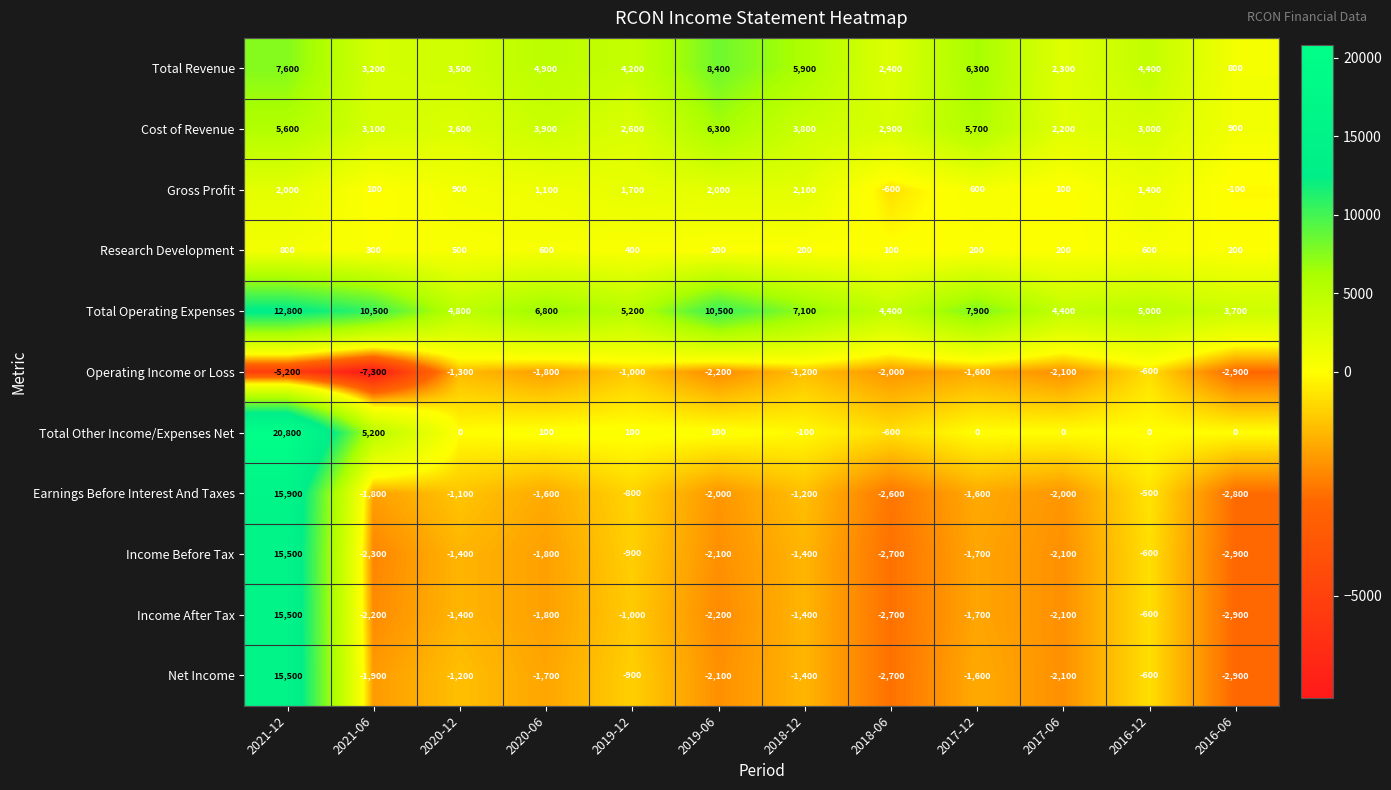

What is the difference between the maximum and second lowest values in the Cost of Revenue series?

4100